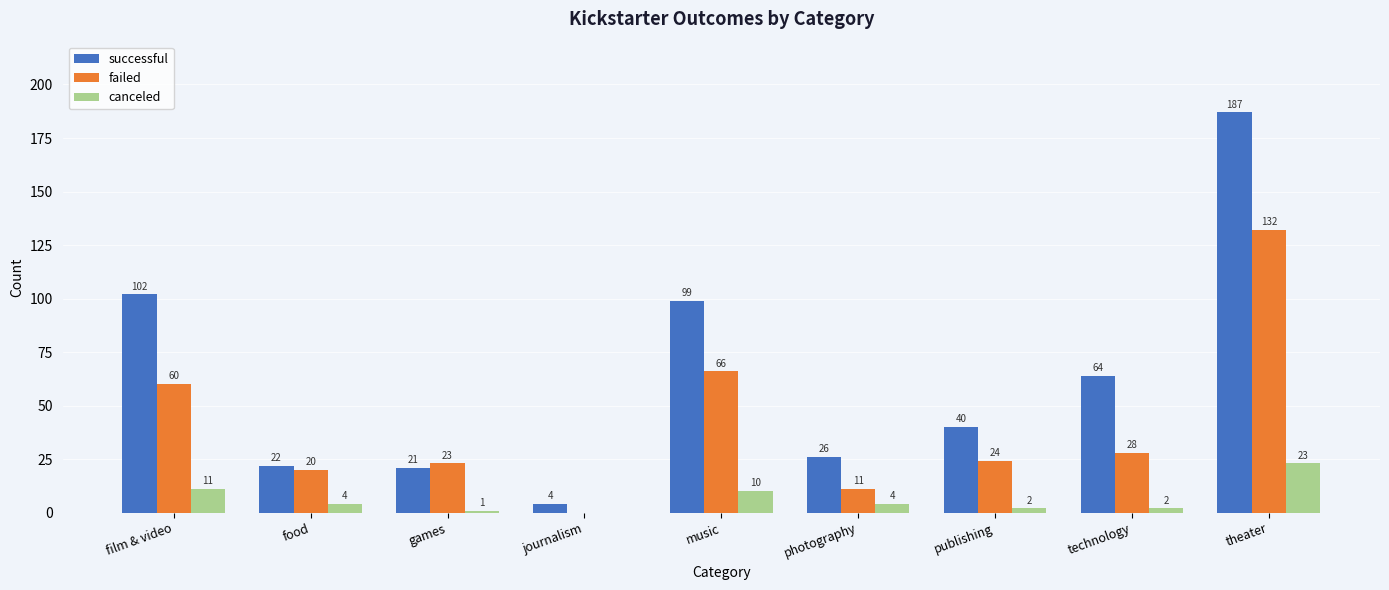

Read the successful value at publishing, to the nearest 5.

40